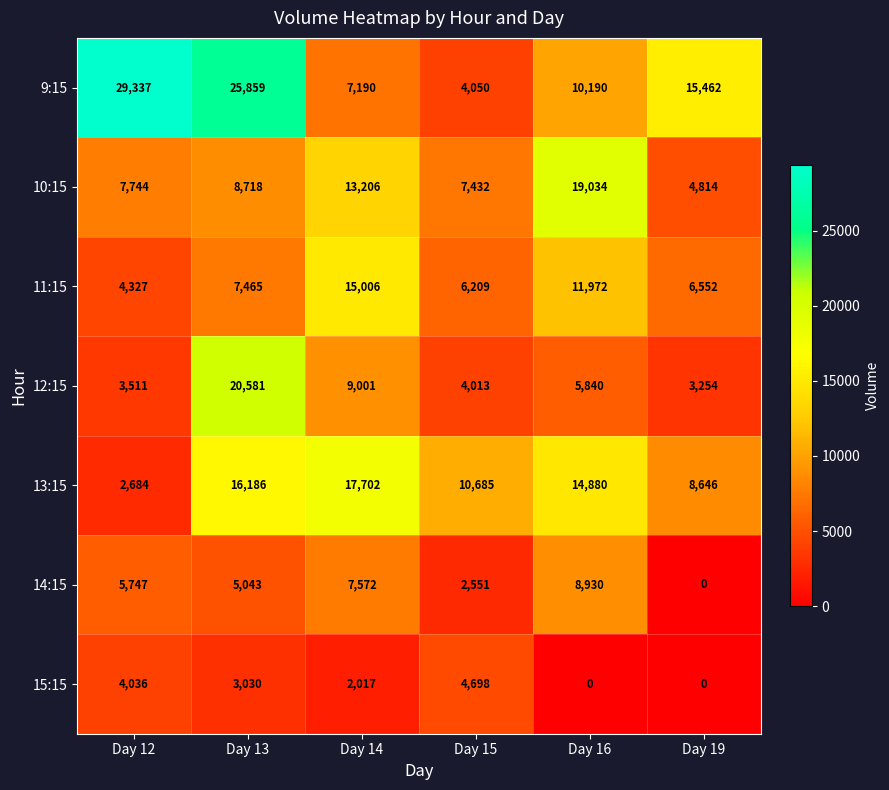

Which series has the largest total across all categories?

9:15